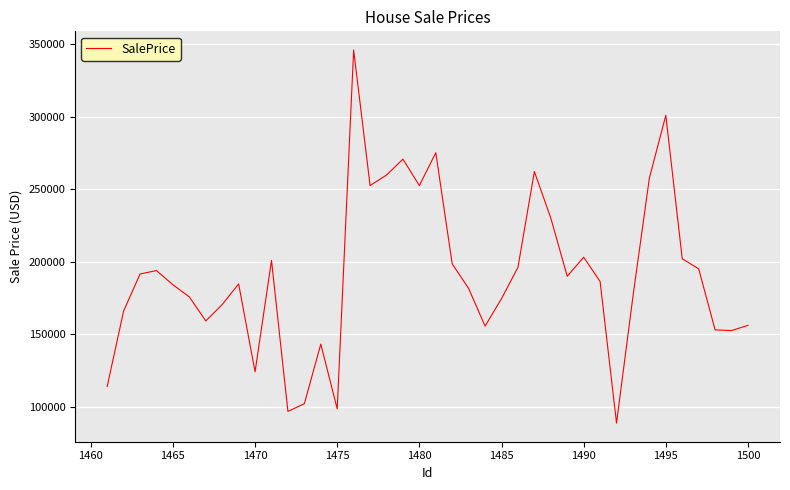

How many series are shown in this chart?

1